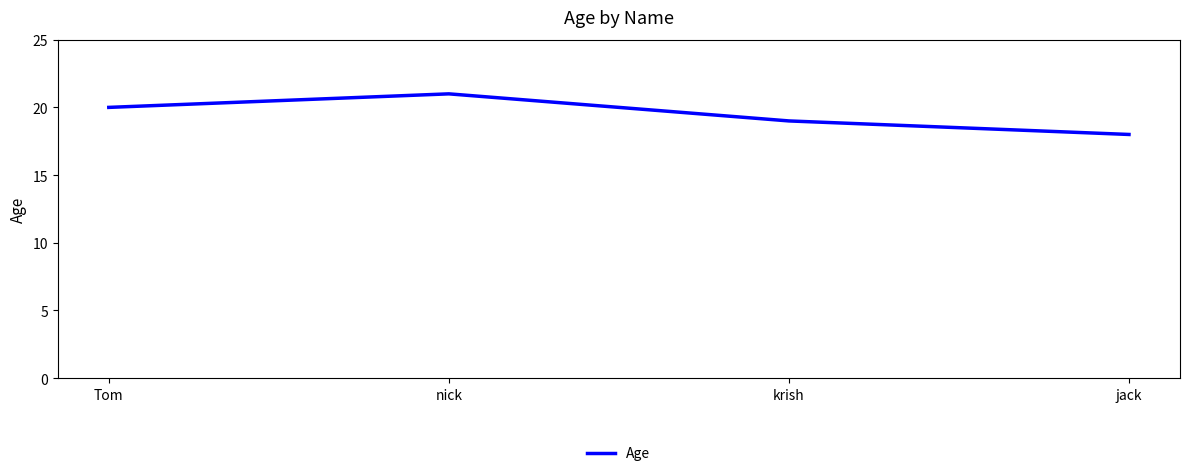

What position from the left is Tom?

1